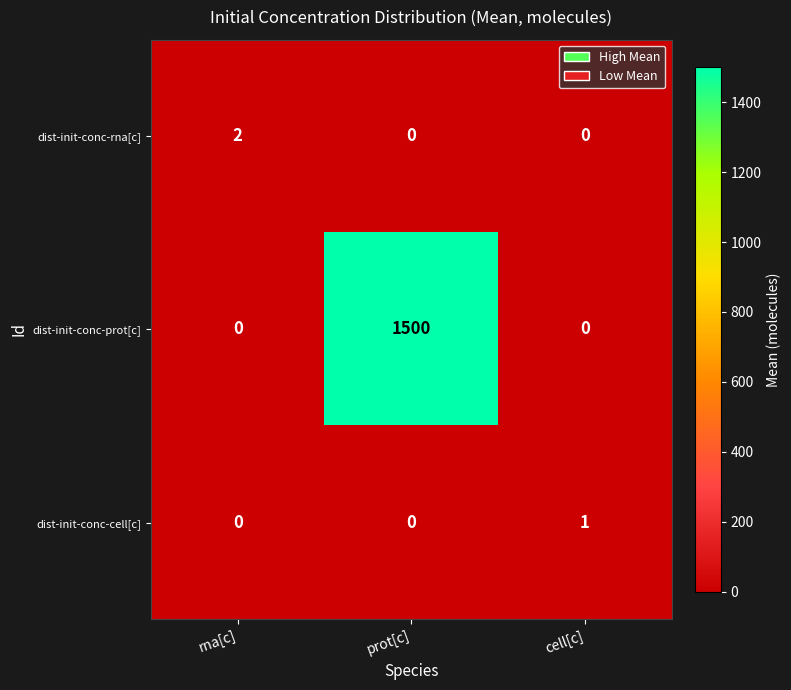

Which series has the widest spread of values?

dist-init-conc-prot[c]